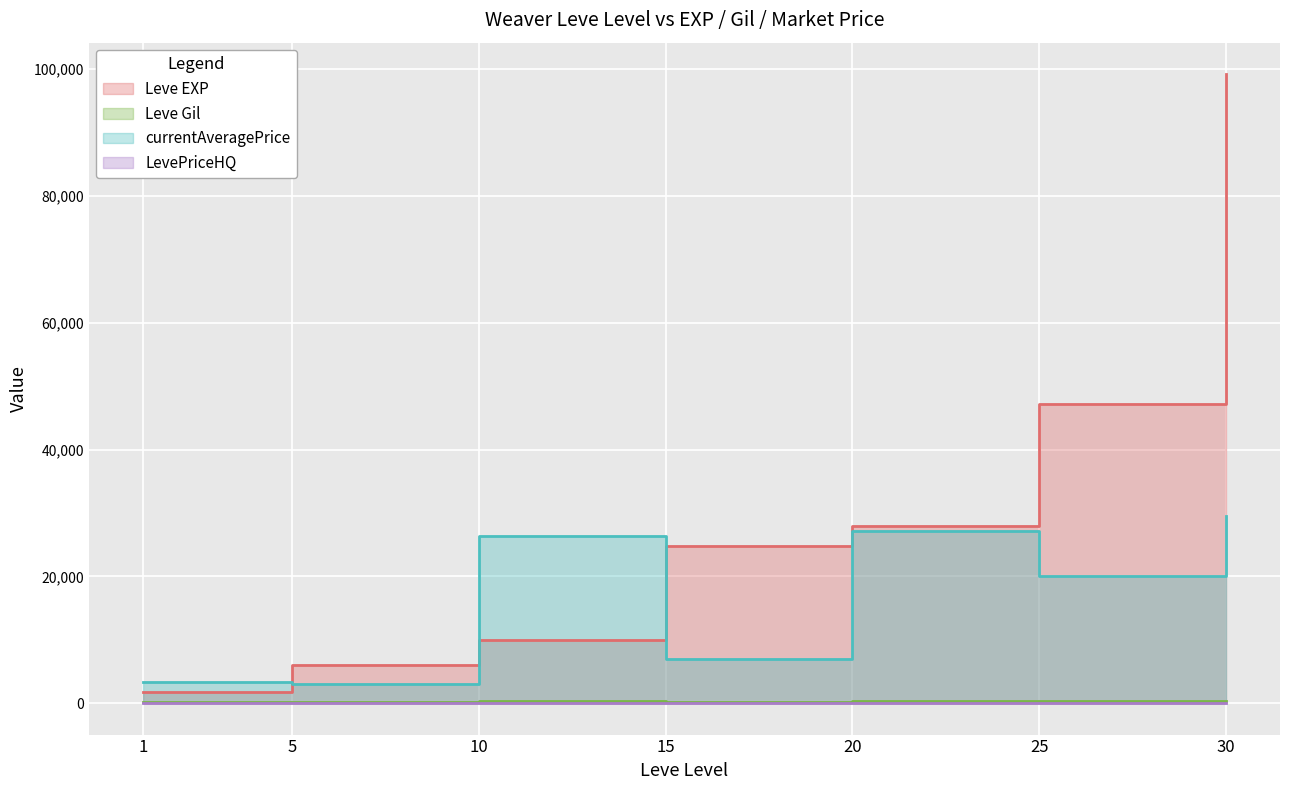

At which label does currentAveragePrice reach its peak?

30